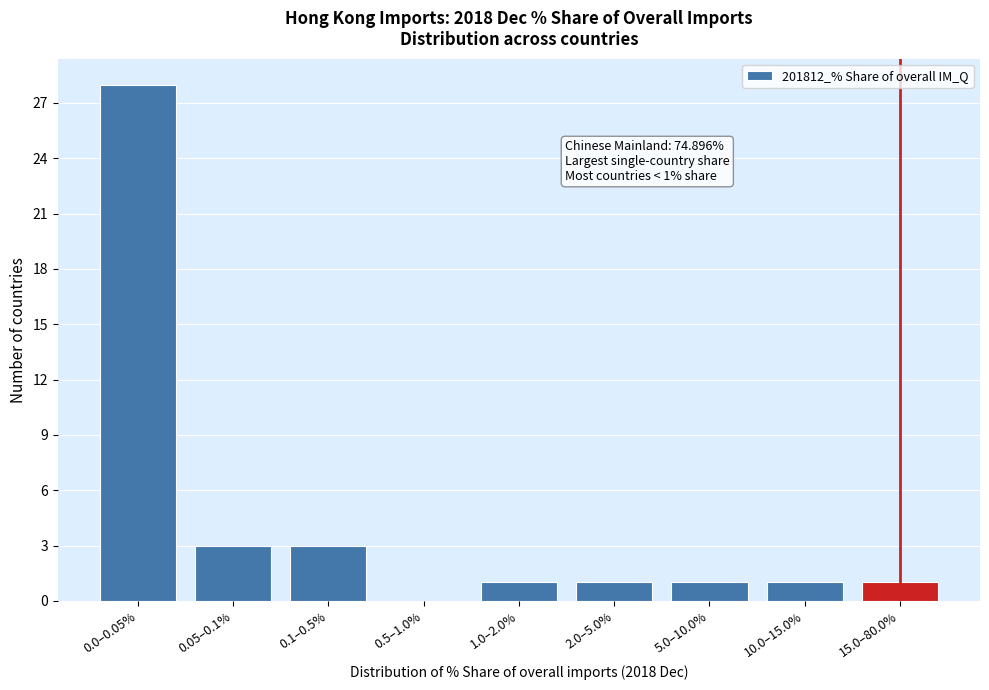

Reading right to left, list all the values displayed in this chart.

15.0–80.0%=1	10.0–15.0%=1	5.0–10.0%=1	2.0–5.0%=1	1.0–2.0%=1	0.5–1.0%=0	0.1–0.5%=3	0.05–0.1%=3	0.0–0.05%=28